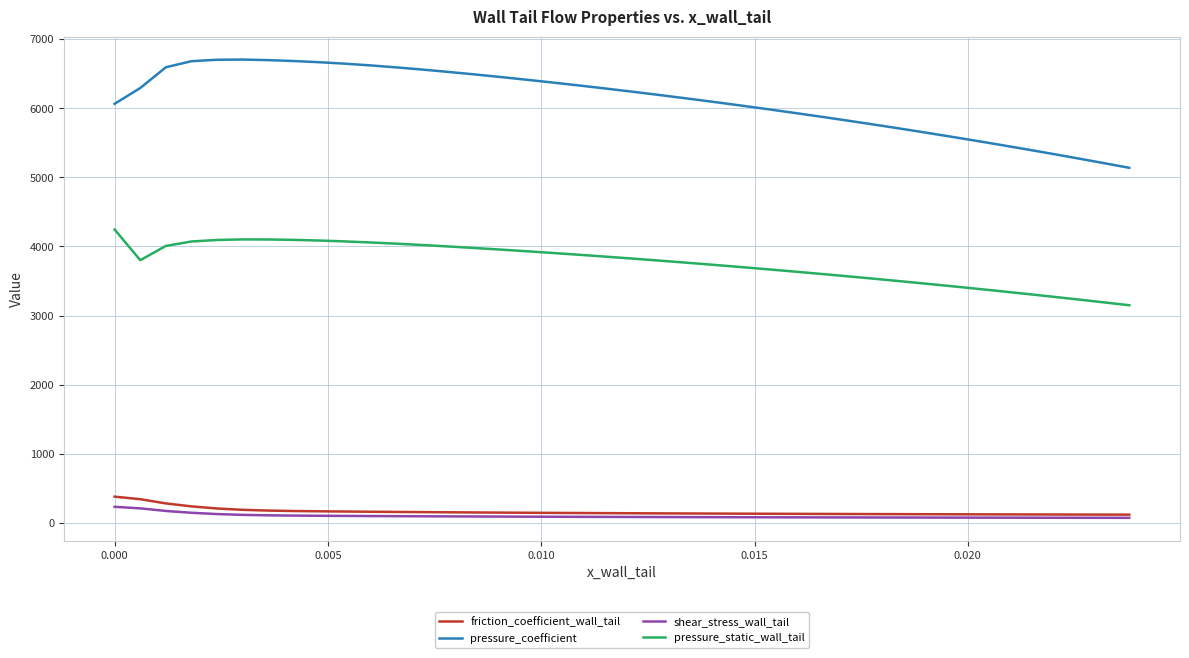

What are all the series names shown in the legend?

friction_coefficient_wall_tail, pressure_coefficient, shear_stress_wall_tail, pressure_static_wall_tail